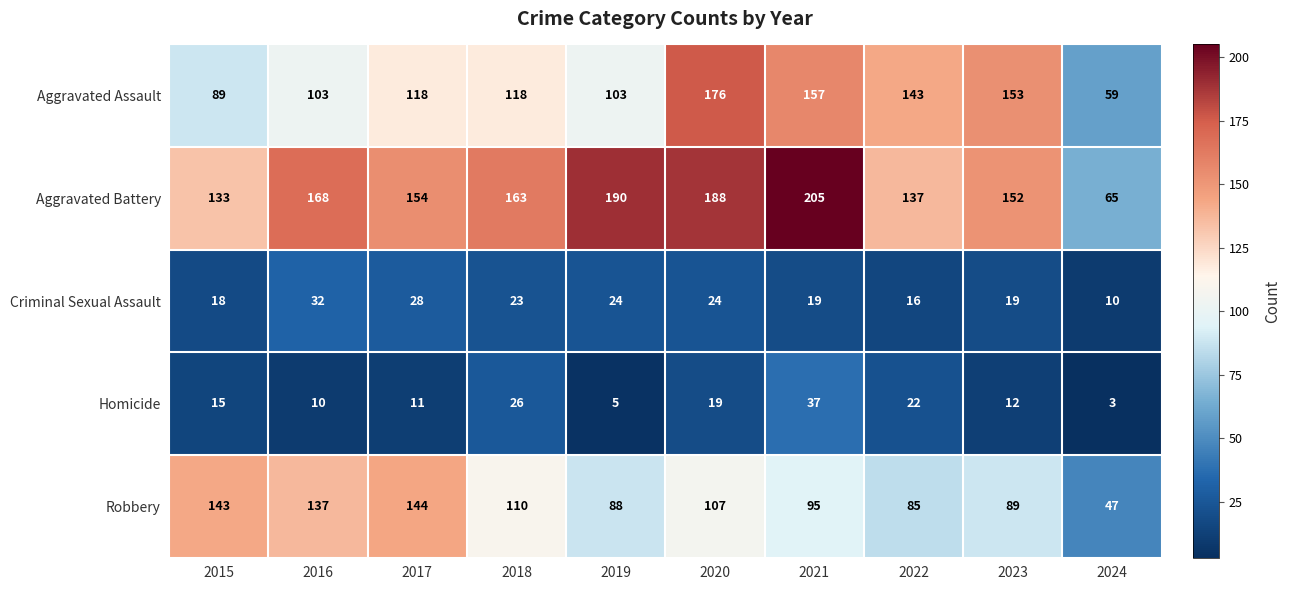

What is the difference between the maximum and minimum values in the Aggravated Assault series?

117